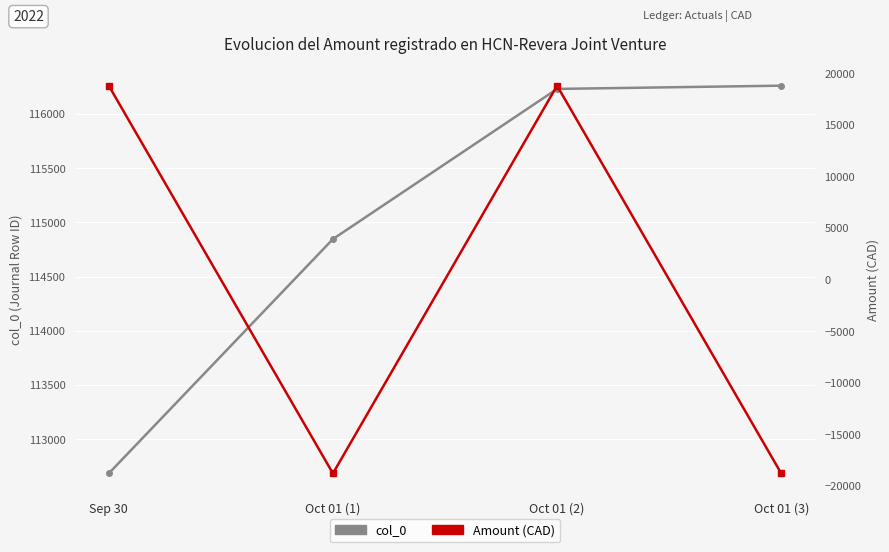

Rank the categories by Amount value from lowest to highest.

Oct 01 (1), Oct 01 (3), Sep 30, Oct 01 (2)